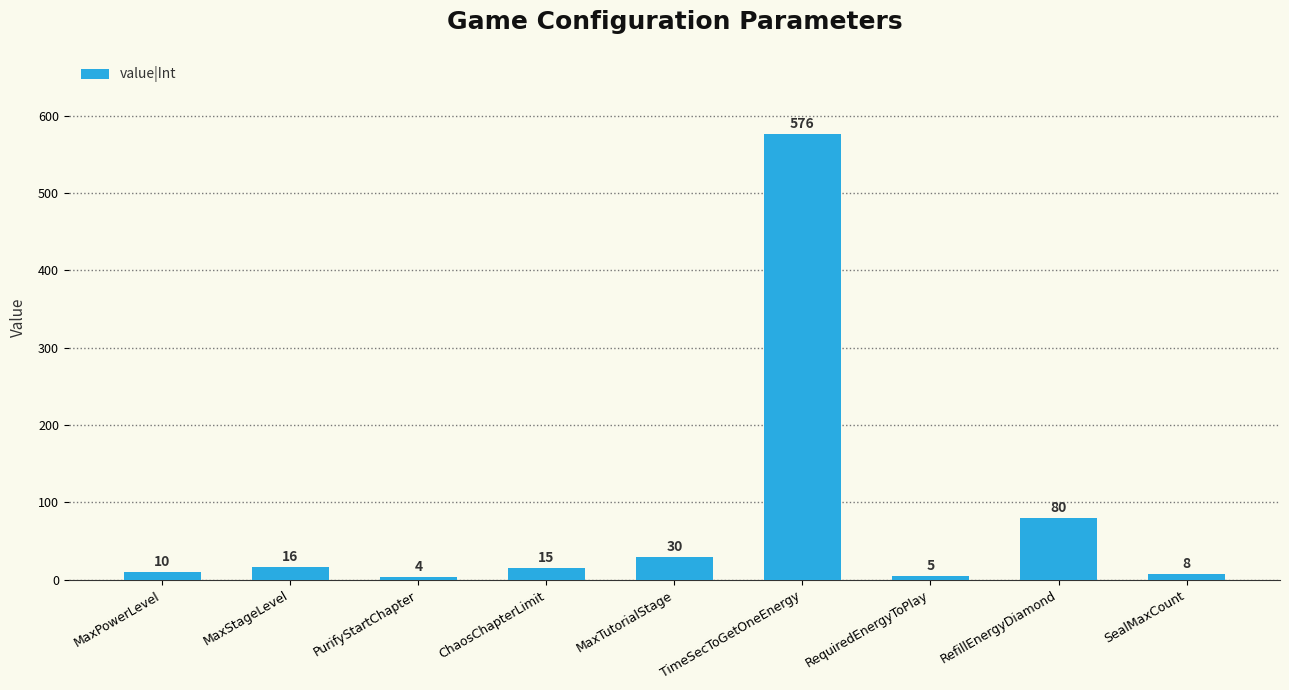

What is the value of the 4th bar from the left?

15